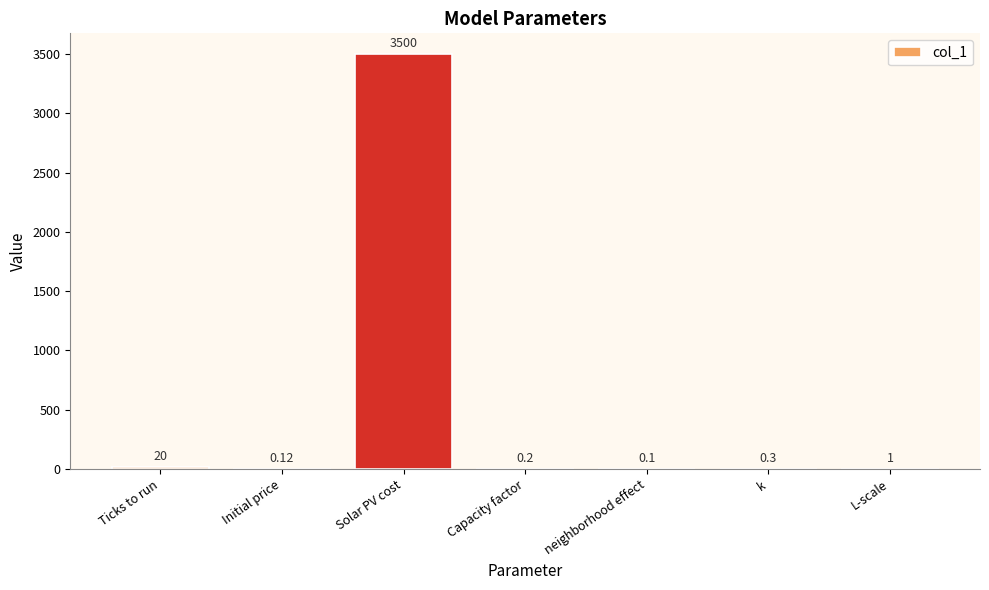

Reading left to right, transcribe all the data shown in this chart.

Ticks to run=20.0	Initial price=0.1	Solar PV cost=3500.0	Capacity factor=0.2	neighborhood effect=0.1	k=0.3	L-scale=1.0